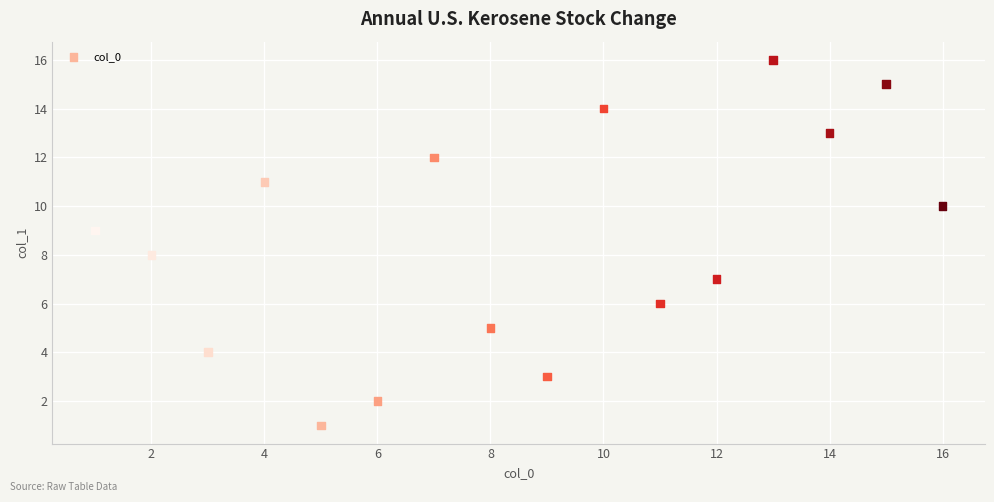

What is the range of Y values (max minus min)?

15